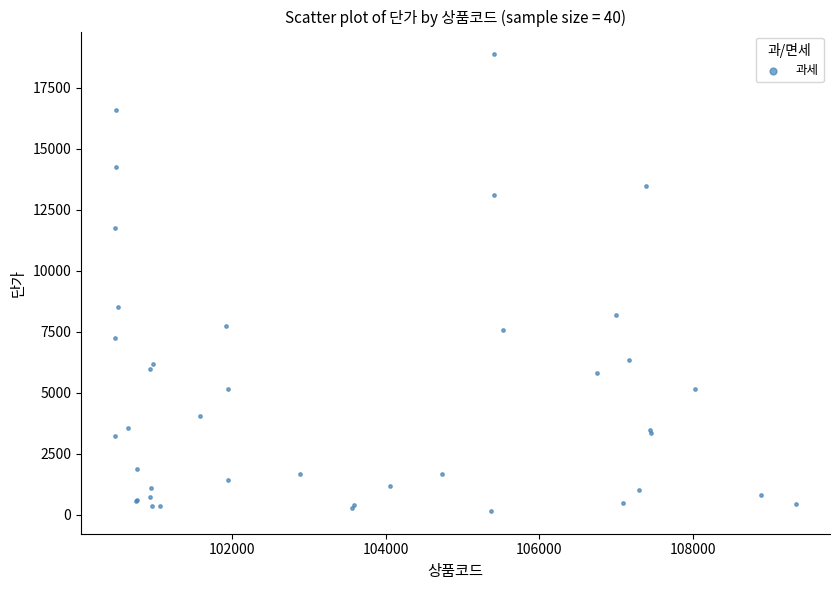

What Y value in the scatter plot is closest to 9505?

8490